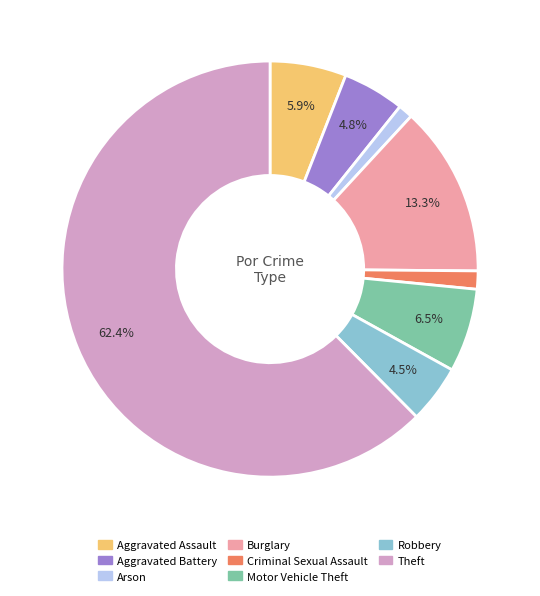

Between Burglary and Arson, which is larger?

Burglary